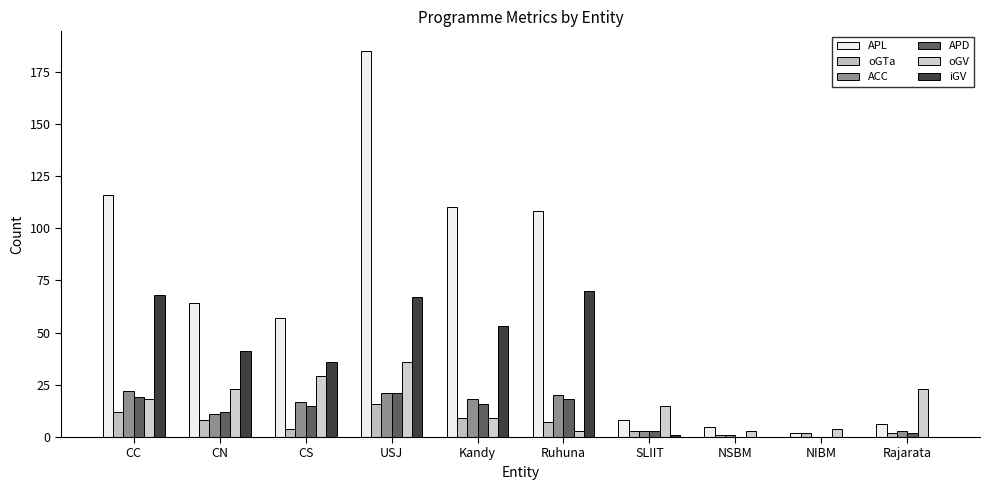

How many groups of bars are there?

10